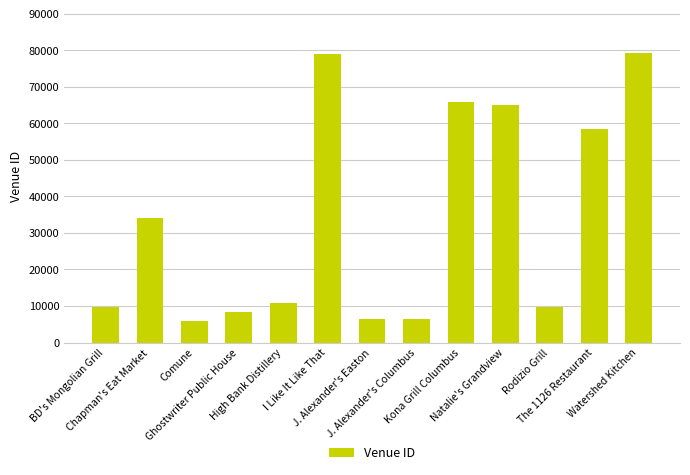

Which has a higher value, BD's Mongolian Grill or Natalie's Grandview?

Natalie's Grandview